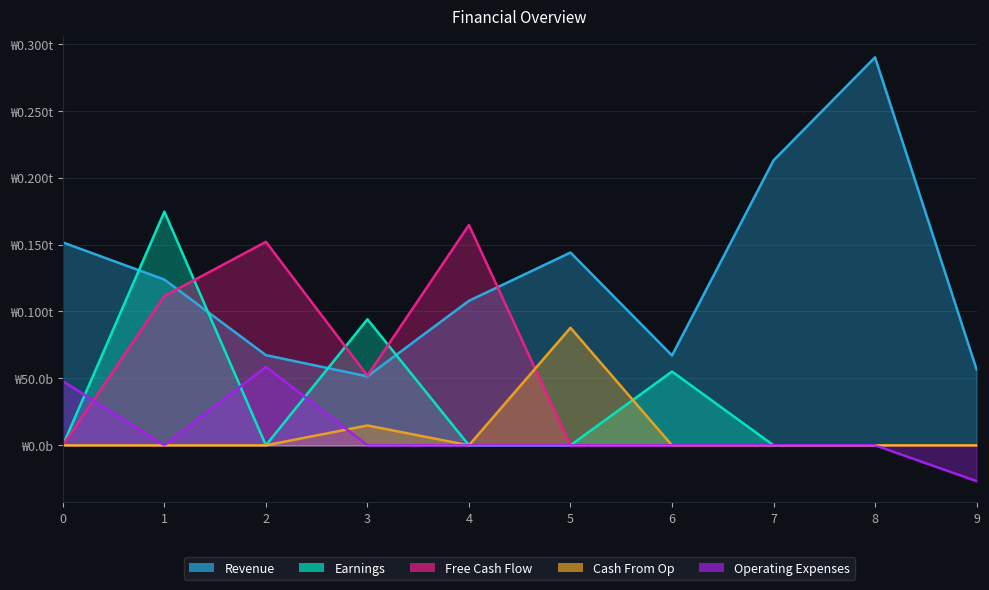

Reading left to right, list all the values displayed in this chart.

Revenue: 0.2	0.1	0.1	0.1	0.1	0.1	0.1	0.2	0.3	0.1
Earnings: 0.0	0.2	0.0	0.1	0.0	0.0	0.1	0.0	0.0	0.0
Free Cash Flow: 0.0	0.1	0.2	0.1	0.2	0.0	0.0	0.0	0.0	0.0
Cash From Op: 0.0	0.0	0.0	0.0	0.0	0.1	0.0	0.0	0.0	0.0
Operating Expenses: 0.0	0.0	0.1	0.0	0.0	0.0	0.0	0.0	0.0	-0.0